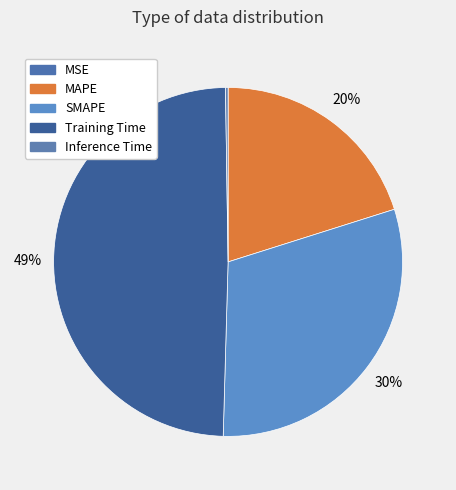

What portion of the pie excludes Inference Time?

99.8%